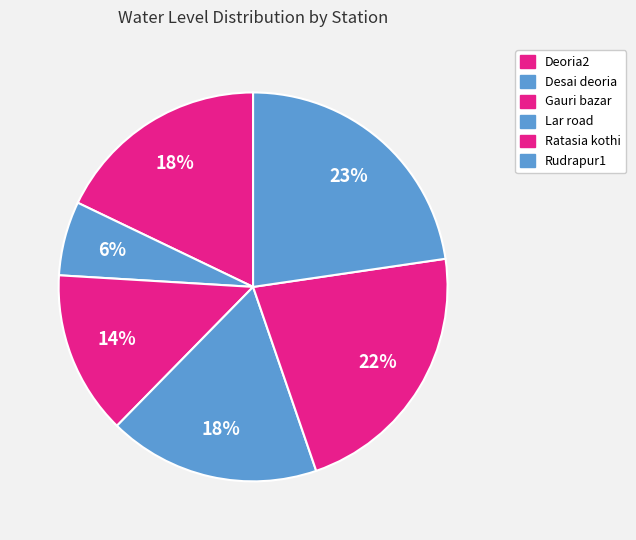

What is the smallest slice in the pie chart?

Desai deoria